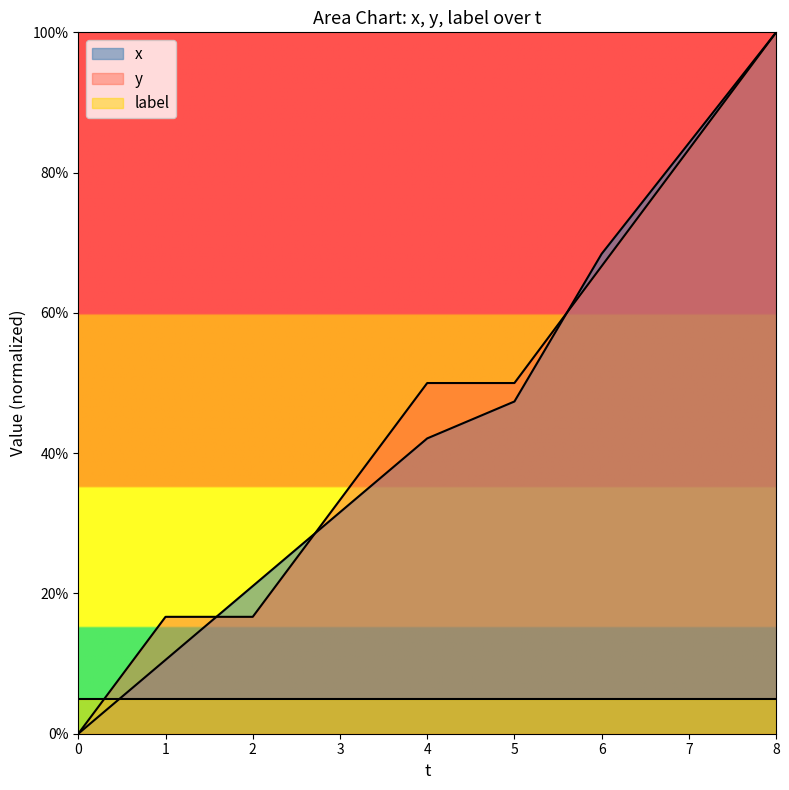

True or false: x and y cross at least once.

True